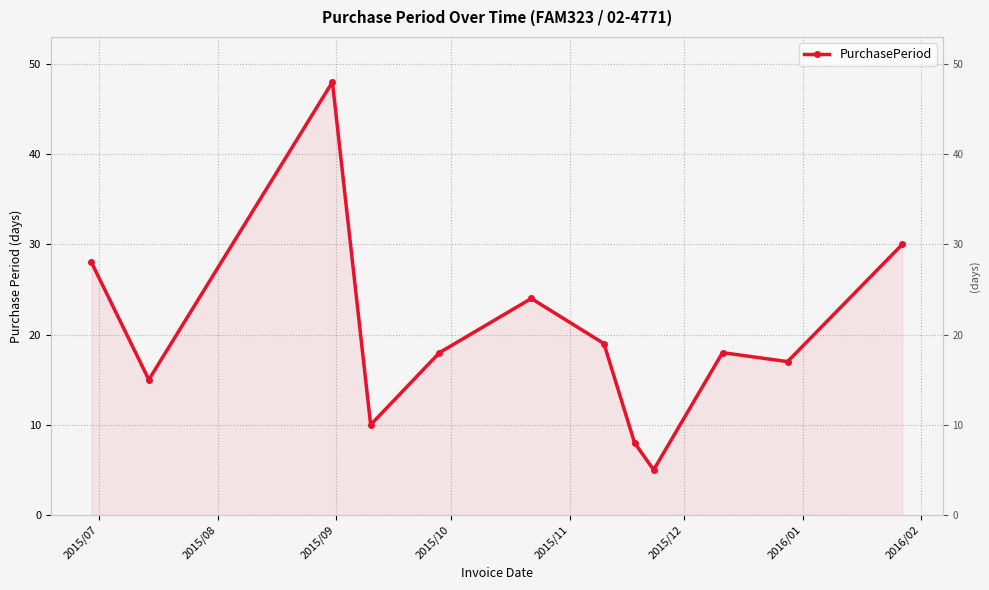

What is the maximum value shown in the chart?

48